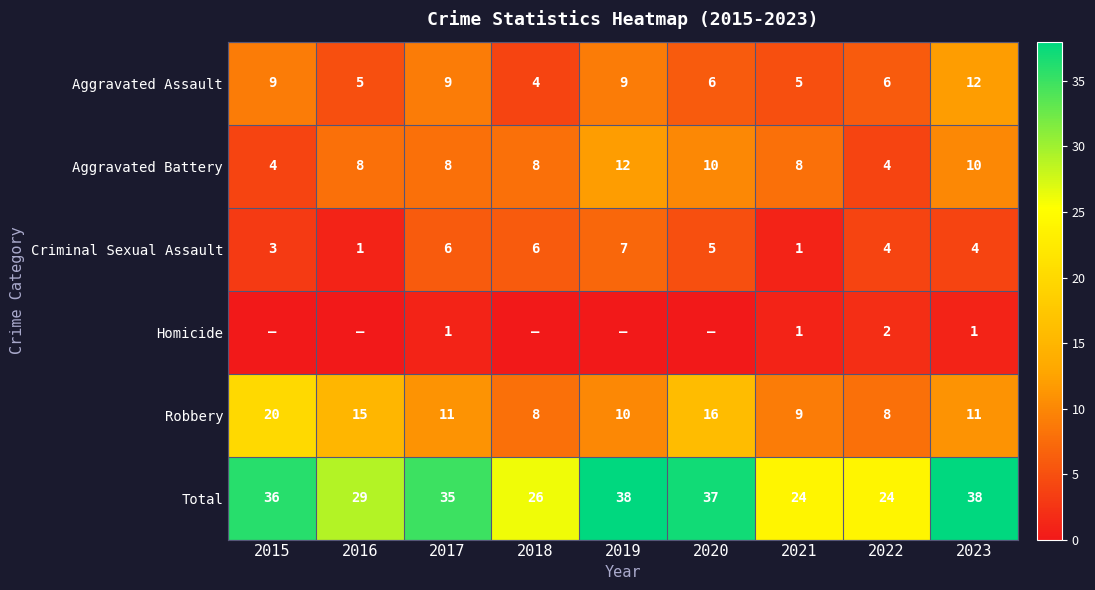

What is the lowest value of the Aggravated Assault series?

4